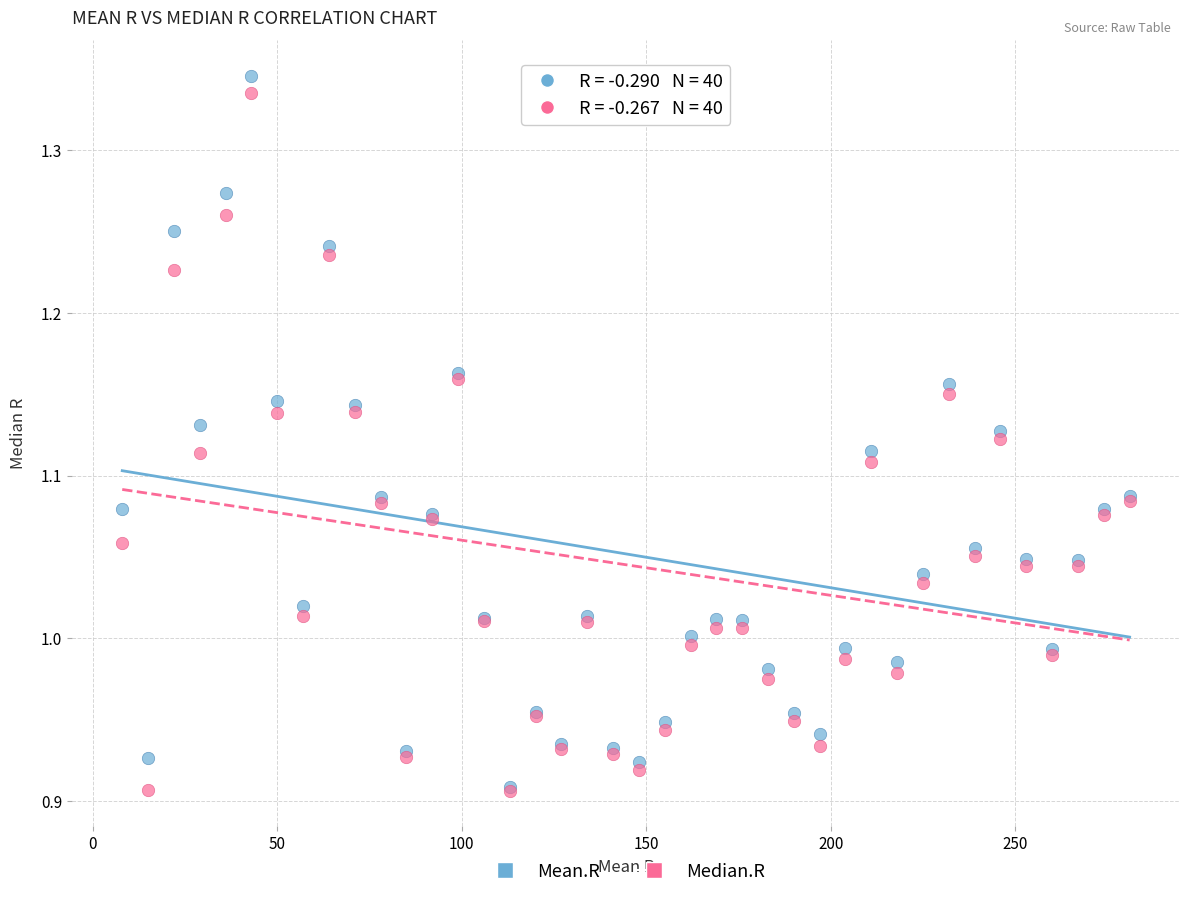

What are all the series names shown in the legend?

Mean.R, Median.R